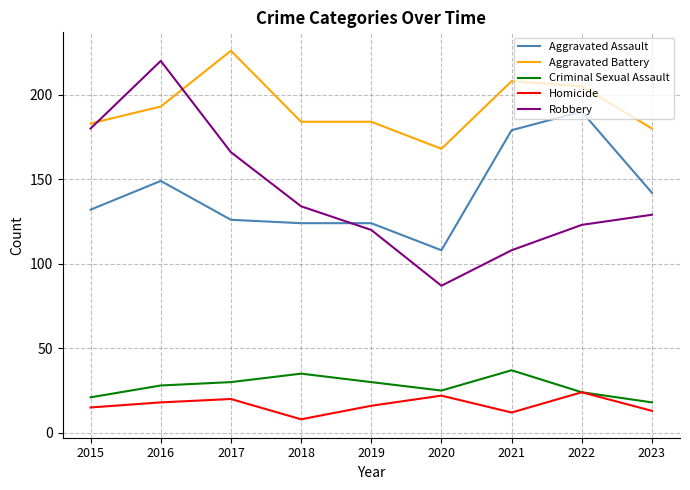

Which series has the largest range (max minus min)?

Robbery